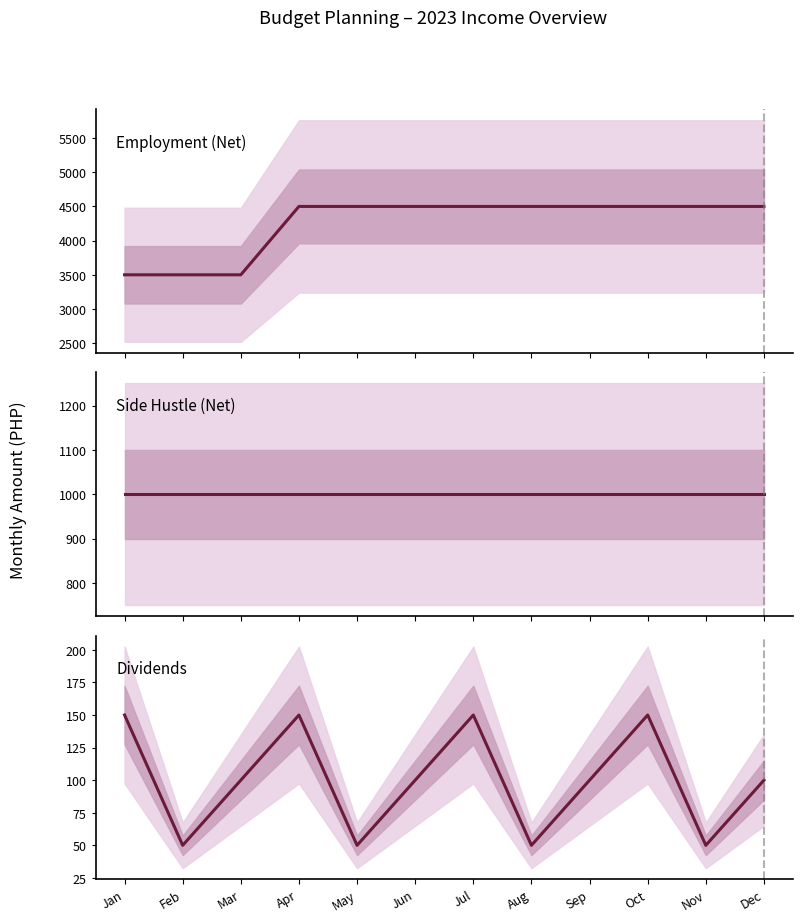

List the series in order of their peak value, highest first.

Employment (Net) - Payroll Account, Side Hustle (Net) - Payroll Account, Dividends